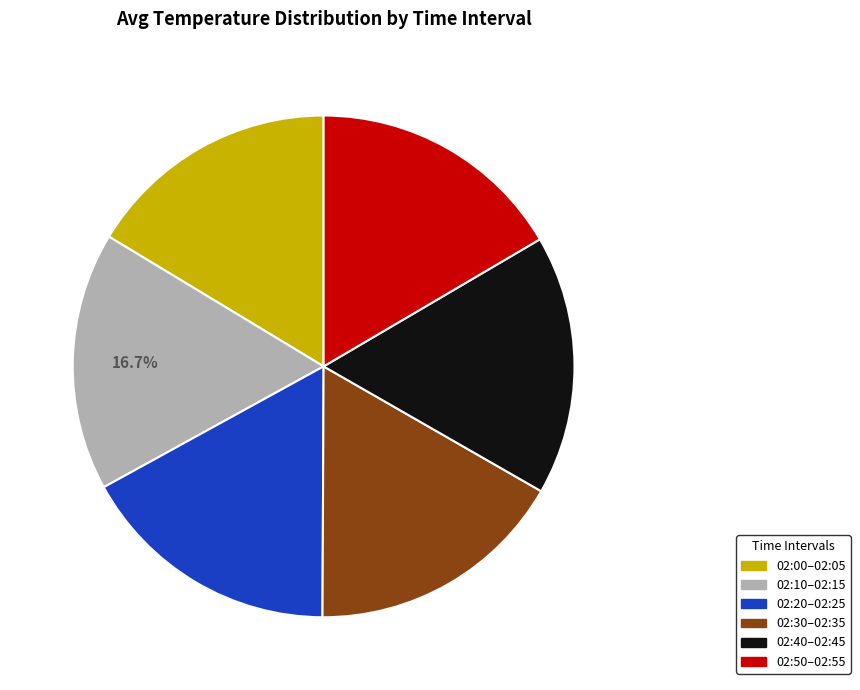

To the nearest percent, what is the average slice percentage?

17%